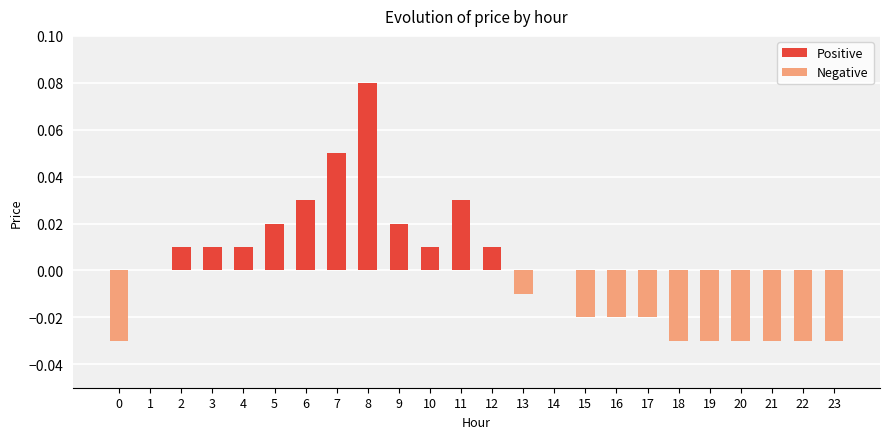

True or false: the data shows -0.0 at 23.

True